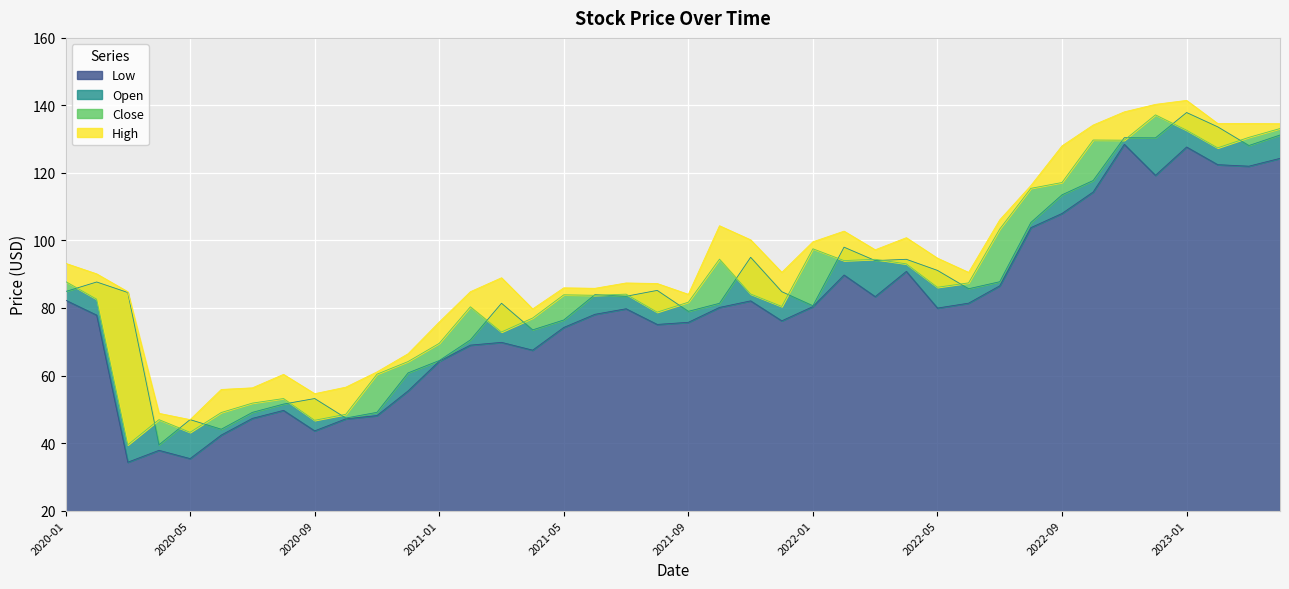

How many interior local peaks does the Close series have?

10